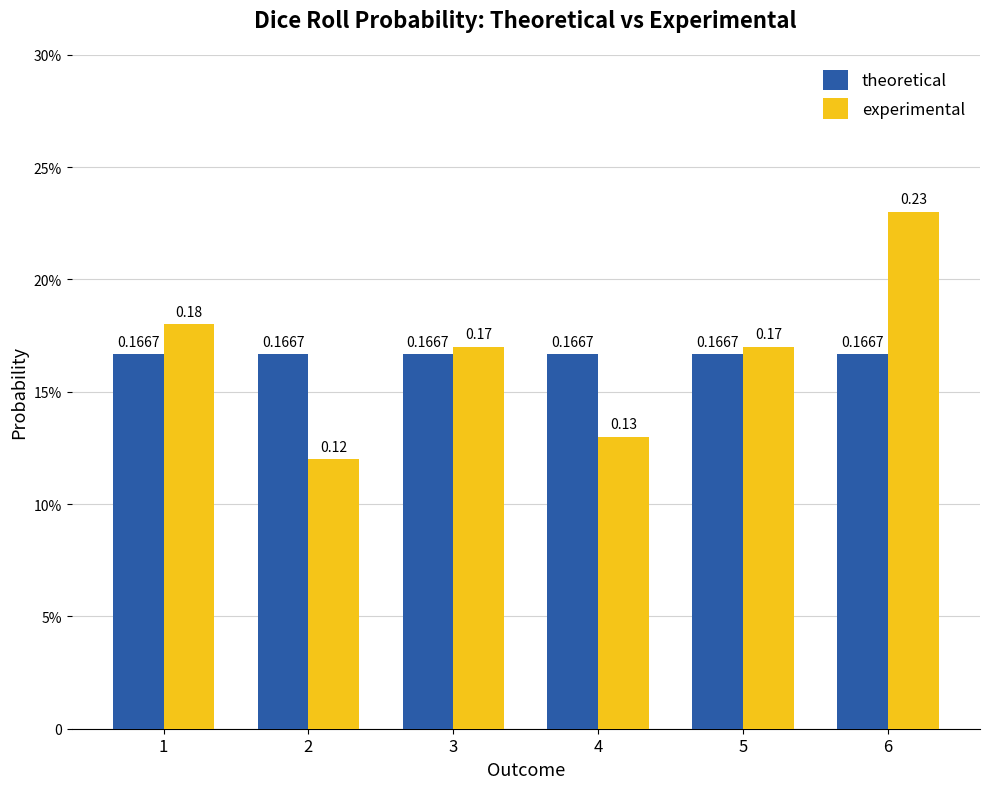

Where is experimental nearest to the value 0?

2